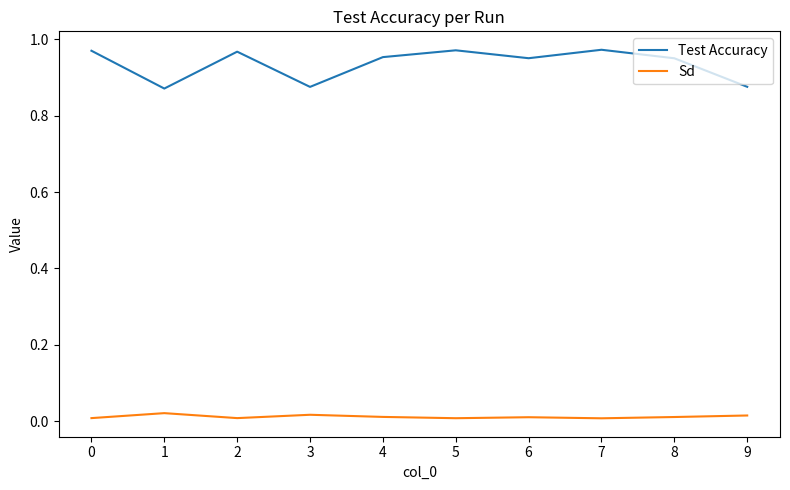

True or false: Test Accuracy and Sd intersect in this chart.

False